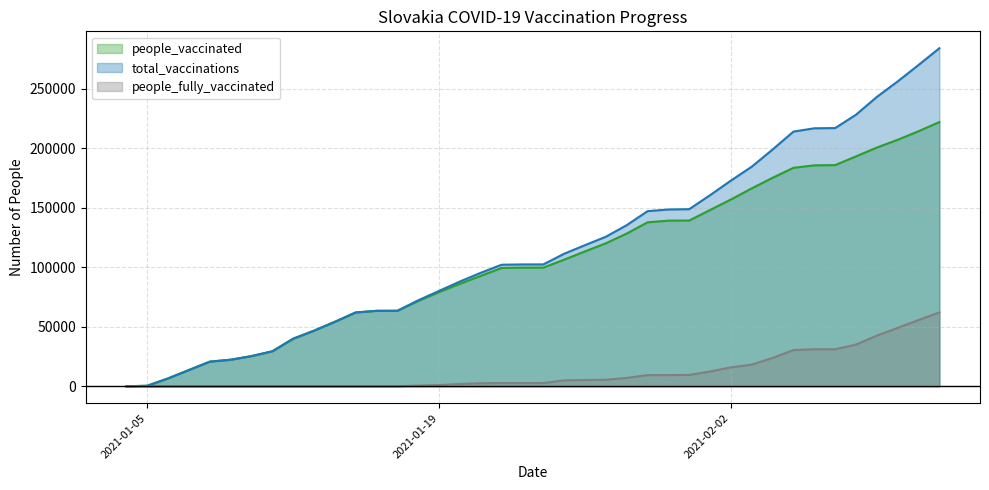

The value of total_vaccinations at 2021-01-19 is 80172. True or false?

True